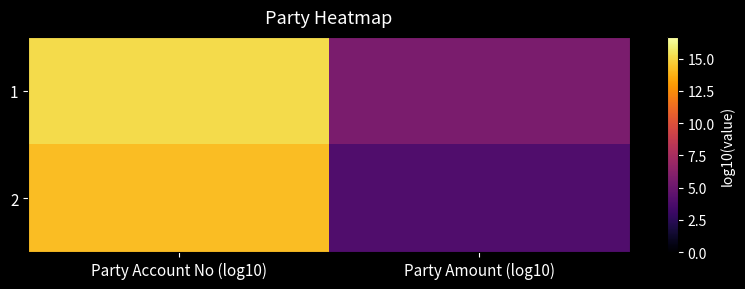

What is the total value across all series at Party Account No (log10)?

29.3